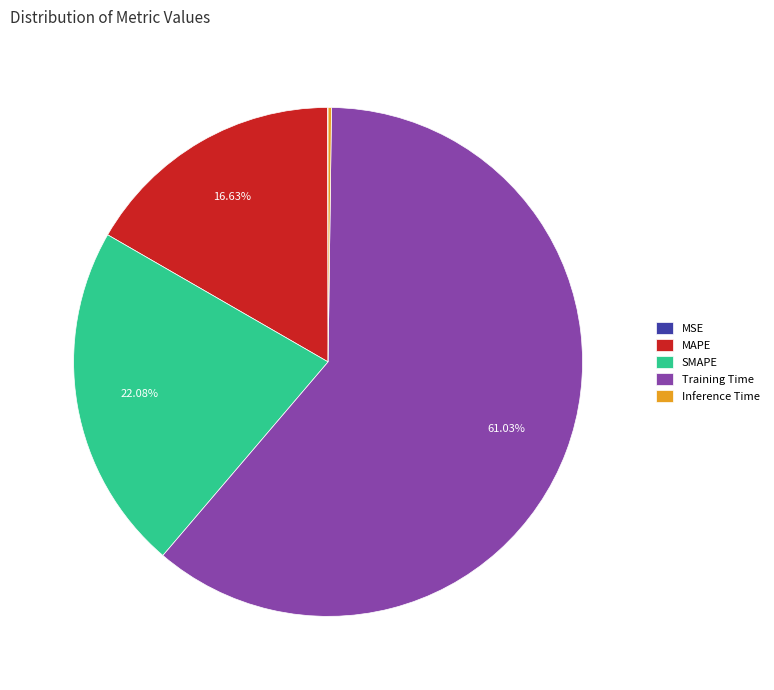

Does Training Time represent more than half of the total?

Yes